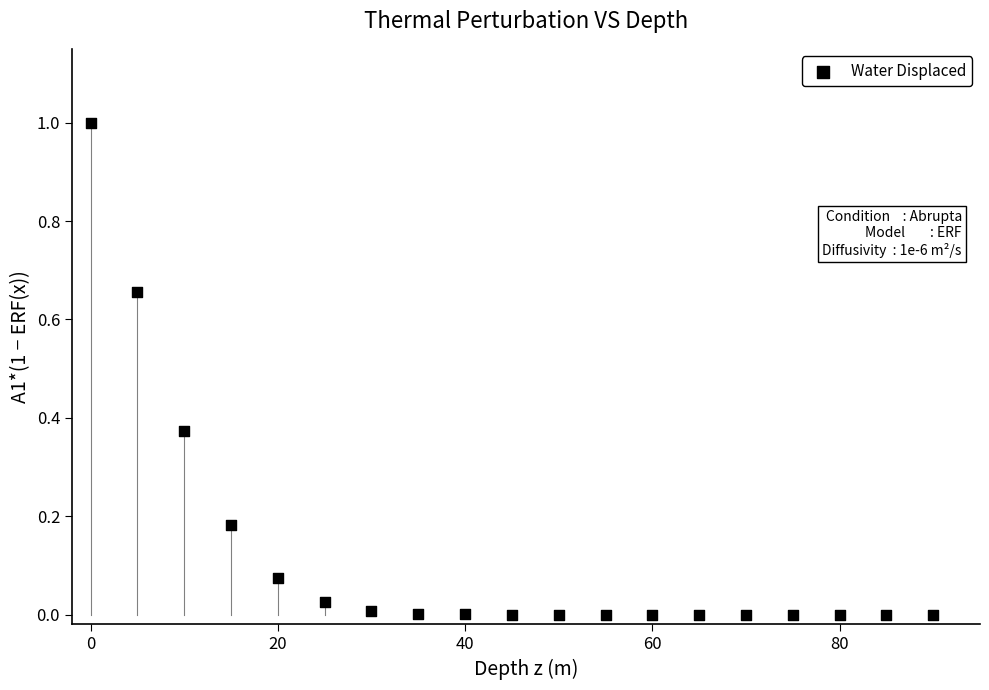

What is the range of Y values (max minus min)?

1.0